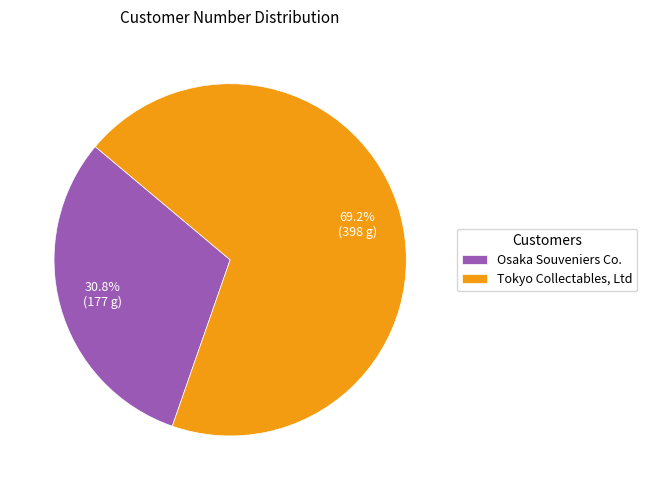

The Osaka Souveniers Co. slice represents 39% of the pie. True or false?

False